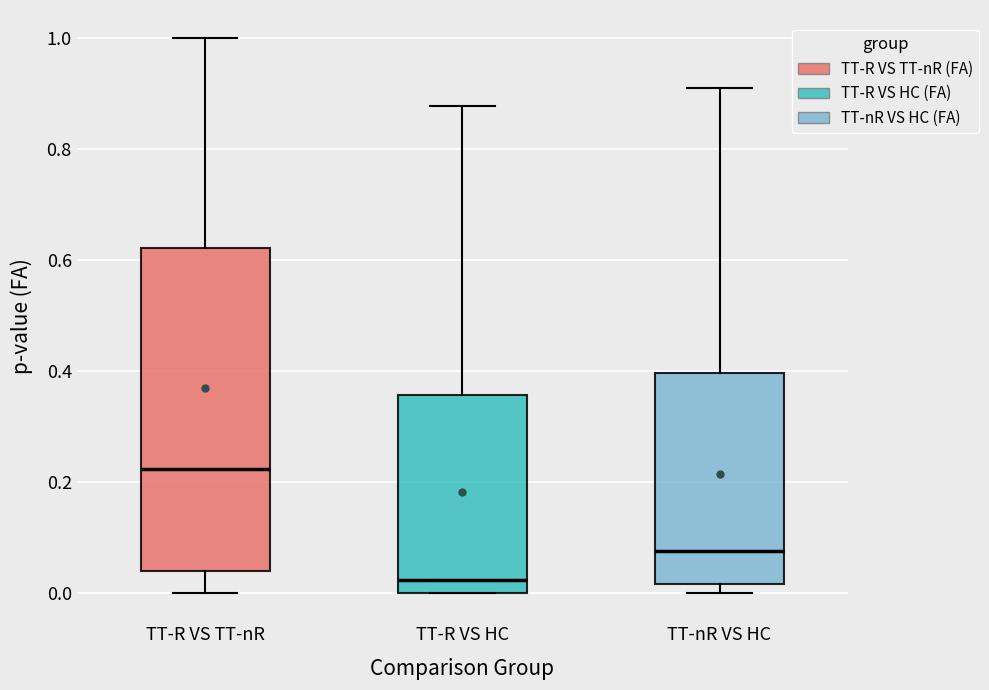

Which box has the lowest median line?

TT-R VS HC